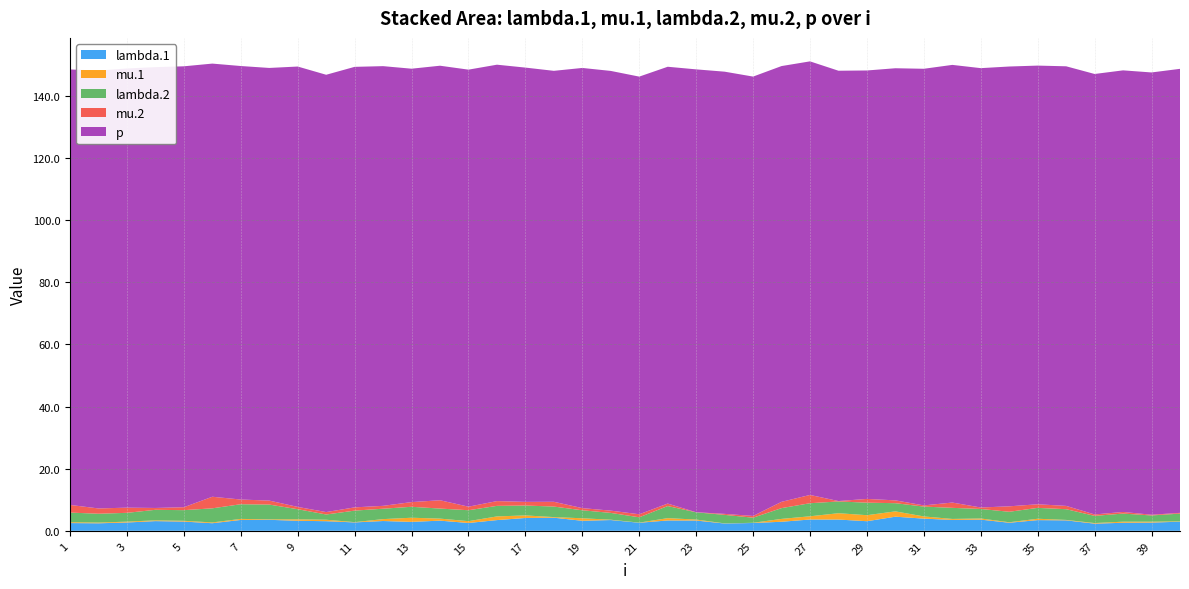

Reading left to right, list all the values displayed in this chart.

lambda.1: 2.5	2.4	2.7	3.1	3.0	2.4	3.5	3.5	3.2	3.1	2.7	3.2	2.9	3.3	2.5	3.5	4.1	4.2	3.2	3.5	2.6	3.3	3.3	2.3	2.5	2.9	3.6	3.6	3.1	4.5	3.9	3.5	3.6	2.6	3.4	3.4	2.3	2.6	2.7	2.9
mu.1: 0.3	0.2	0.3	0.2	0.3	0.3	0.3	0.2	0.5	0.5	0.1	0.6	1.3	0.7	0.6	1.2	0.8	0.2	0.8	0.1	0.0	0.7	0.3	0.0	0.1	0.9	1.0	2.0	1.9	1.7	0.7	0.3	0.4	0.2	0.4	0.1	0.2	0.3	0.3	0.1
lambda.2: 3.1	2.8	2.8	3.4	3.4	4.5	4.7	4.8	3.3	1.7	3.7	3.4	3.5	3.2	3.5	3.4	3.2	3.4	2.6	2.2	1.7	3.9	2.3	2.7	1.6	3.5	4.2	3.8	4.0	2.6	3.2	3.6	3.1	3.4	3.5	3.5	2.3	2.6	2.0	2.5
mu.2: 2.5	1.7	1.7	0.6	0.9	3.7	1.5	1.3	0.7	0.8	1.0	0.9	1.5	2.7	1.1	1.5	1.2	1.5	0.7	0.7	1.0	0.8	0.0	0.3	0.6	2.0	2.7	0.1	1.2	0.9	0.4	1.7	0.5	1.8	1.2	1.1	0.5	0.5	0.2	0.2
p: 140.2	141.0	141.4	142.0	142.0	139.5	139.6	139.3	141.8	140.8	141.9	141.6	139.6	139.9	140.7	140.5	139.9	138.8	141.8	141.6	140.9	140.7	142.6	142.4	141.5	140.3	139.6	138.6	138.0	139.2	140.6	140.9	141.5	141.6	141.3	141.6	141.8	142.2	142.4	143.0